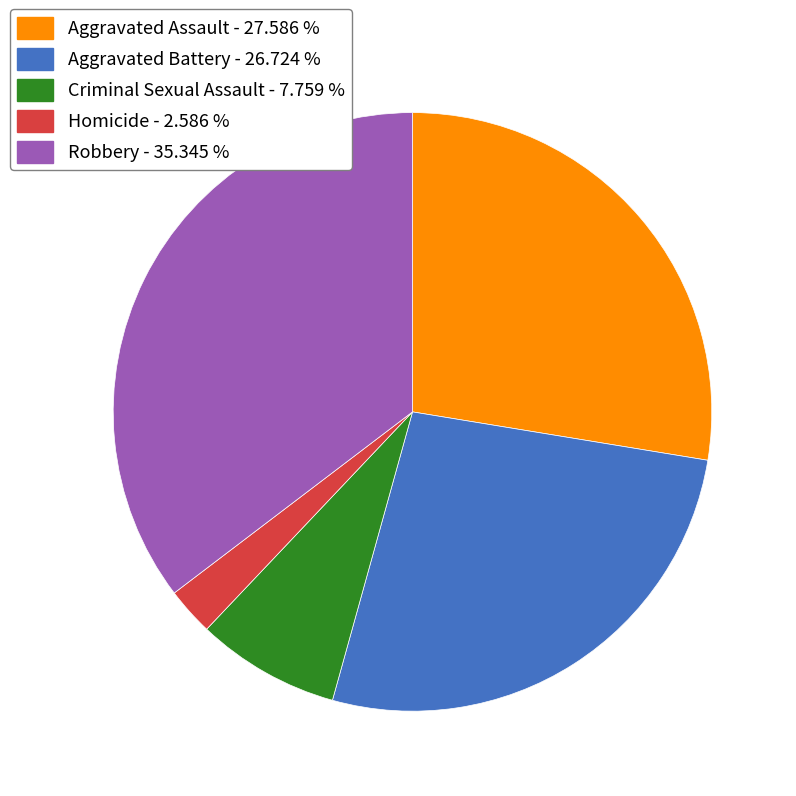

Which has a higher value, Homicide or Aggravated Assault?

Aggravated Assault